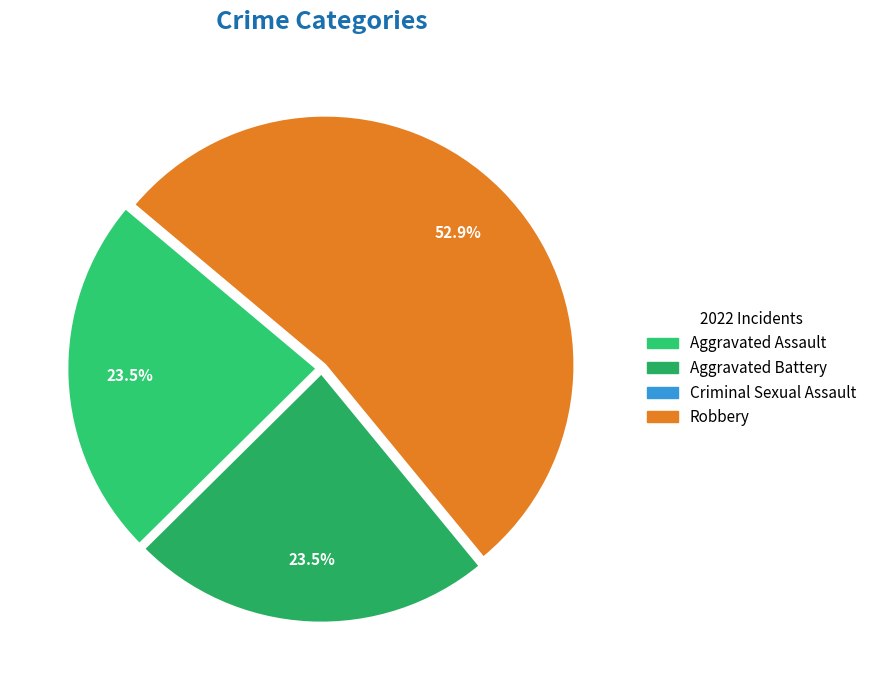

Is it true that Robbery is 68% of the pie?

False